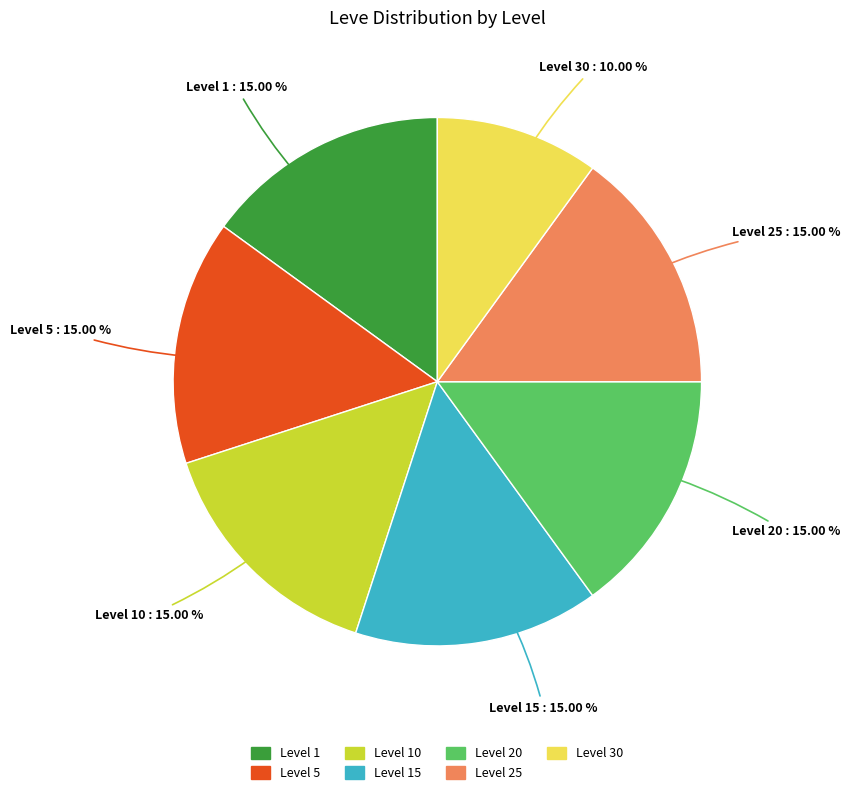

Does any single category account for the majority?

No